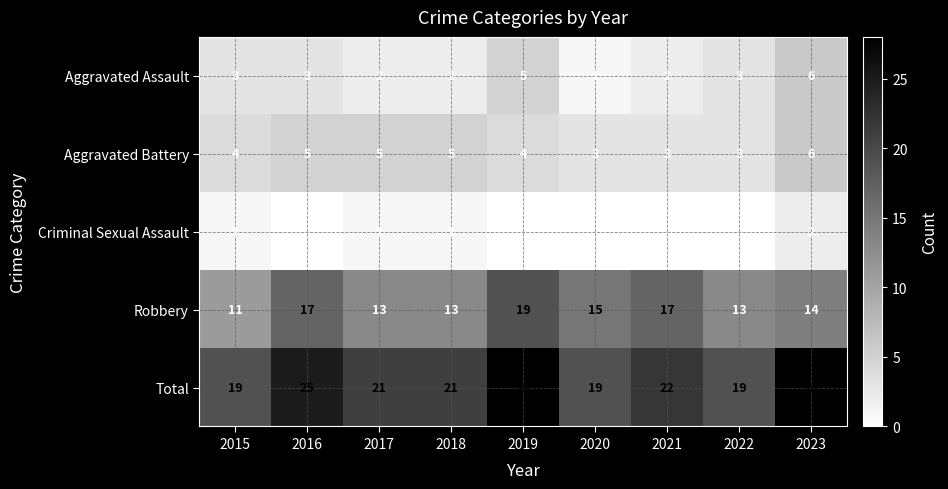

True or false: Aggravated Assault has a value of 0 at 2020.

False